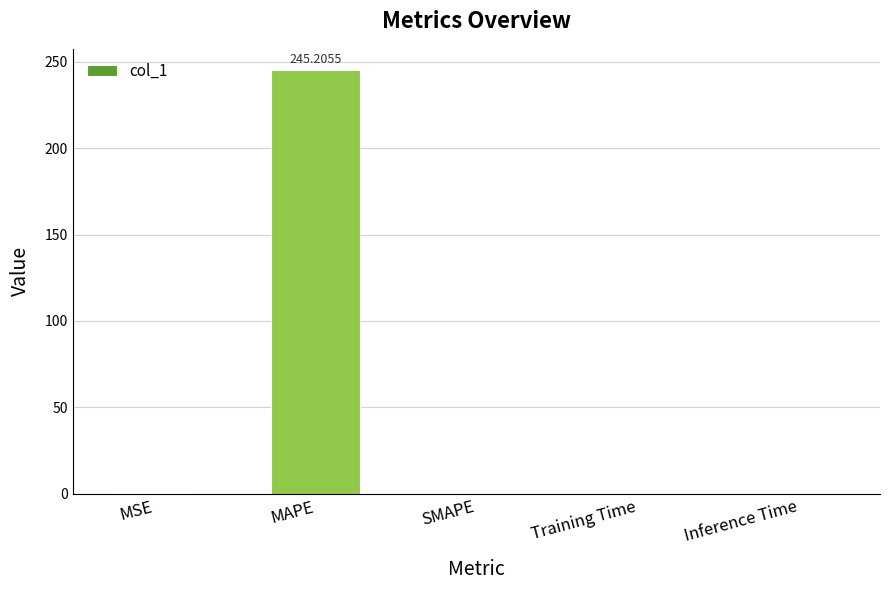

What is the sum of all values?

245.6